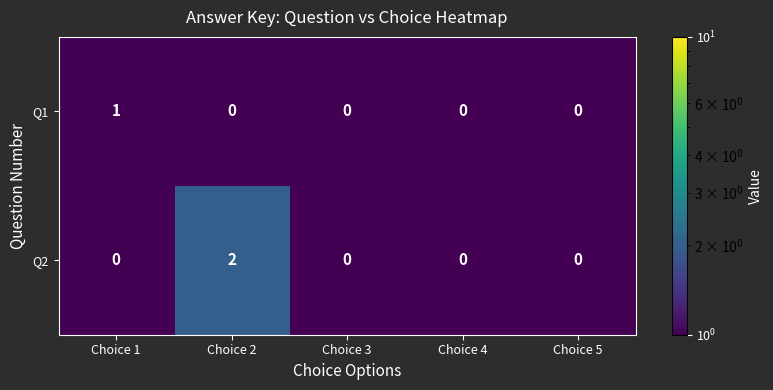

Reading right to left, list all the values displayed in this chart.

Q1: Choice 5=0	Choice 4=0	Choice 3=0	Choice 2=0	Choice 1=1
Q2: Choice 5=0	Choice 4=0	Choice 3=0	Choice 2=2	Choice 1=0